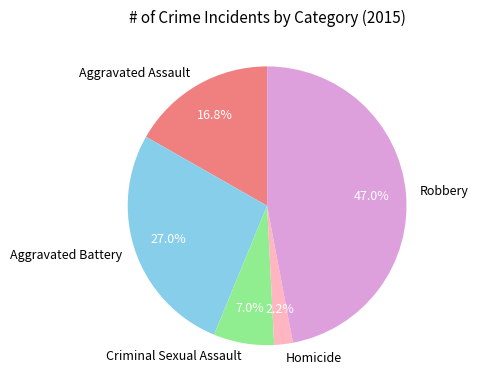

How many segments does this pie chart have?

5